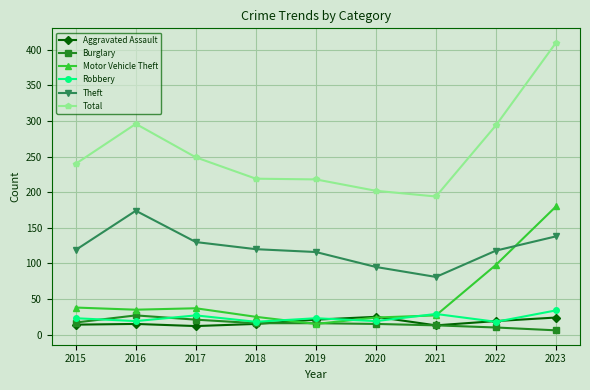

Read the Aggravated Assault value at 2015.

14